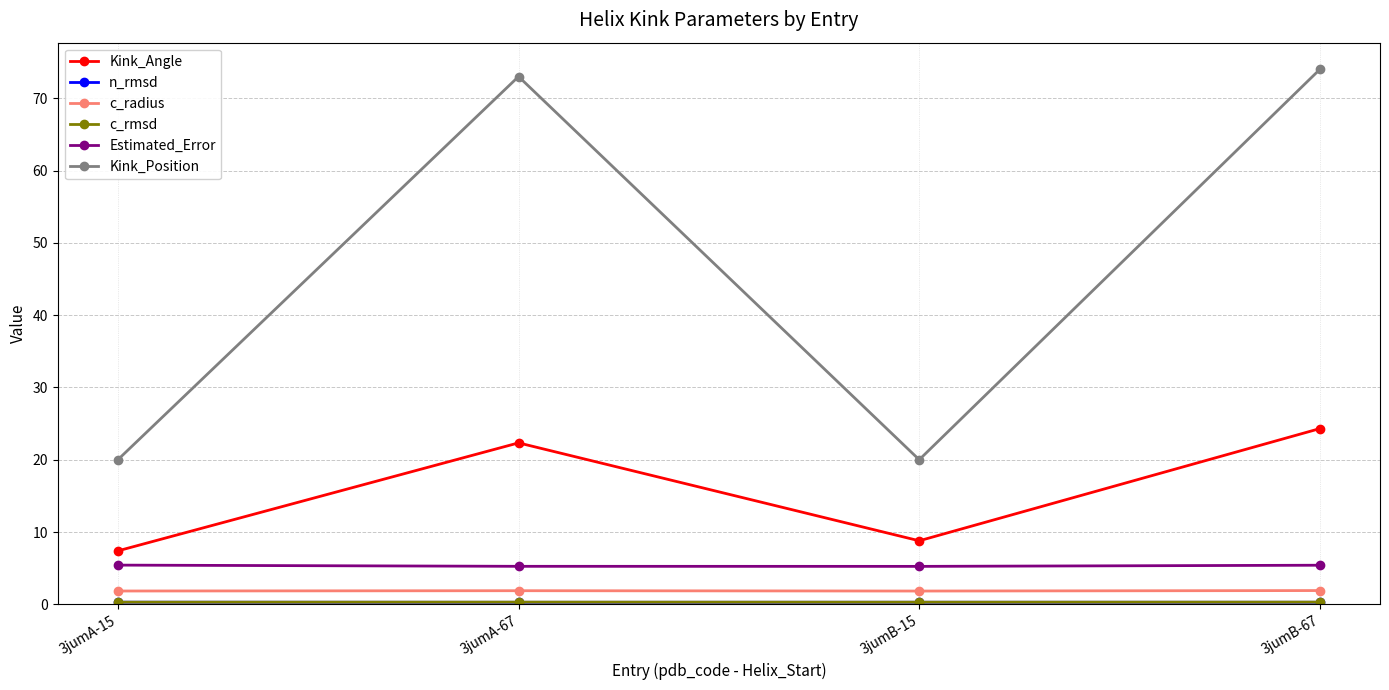

How many categories are shown in the chart?

4